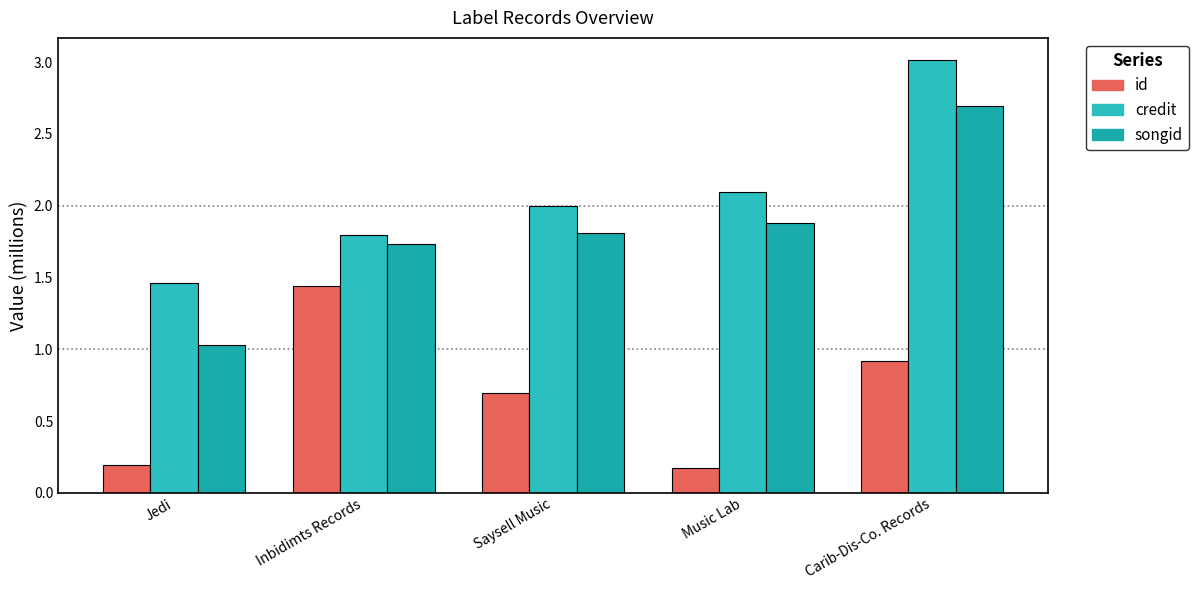

Which category has the highest value in the songid series?

Carib-Dis-Co. Records